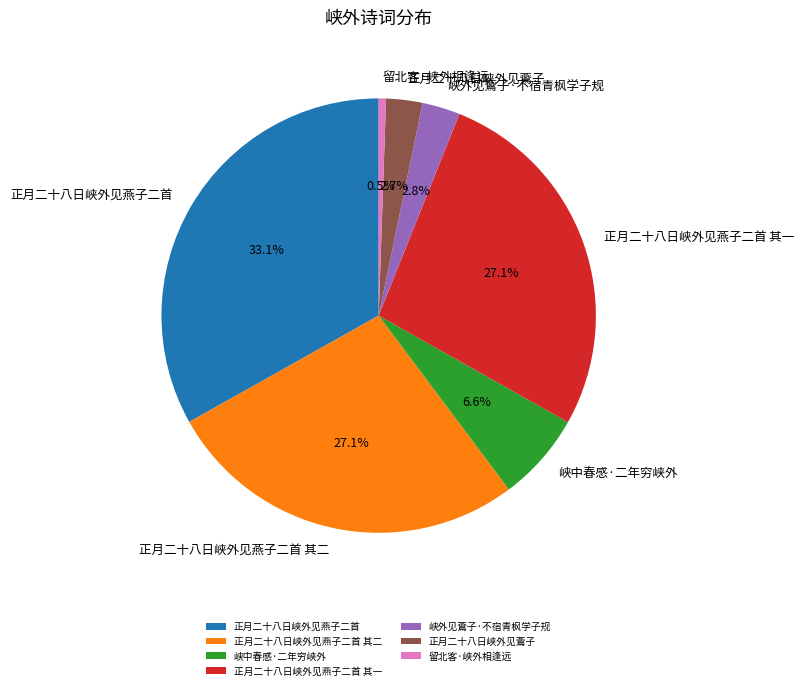

Between 正月二十八日峡外见燕子二首 其一 and 正月二十八日峡外见燕子二首, which is larger?

正月二十八日峡外见燕子二首